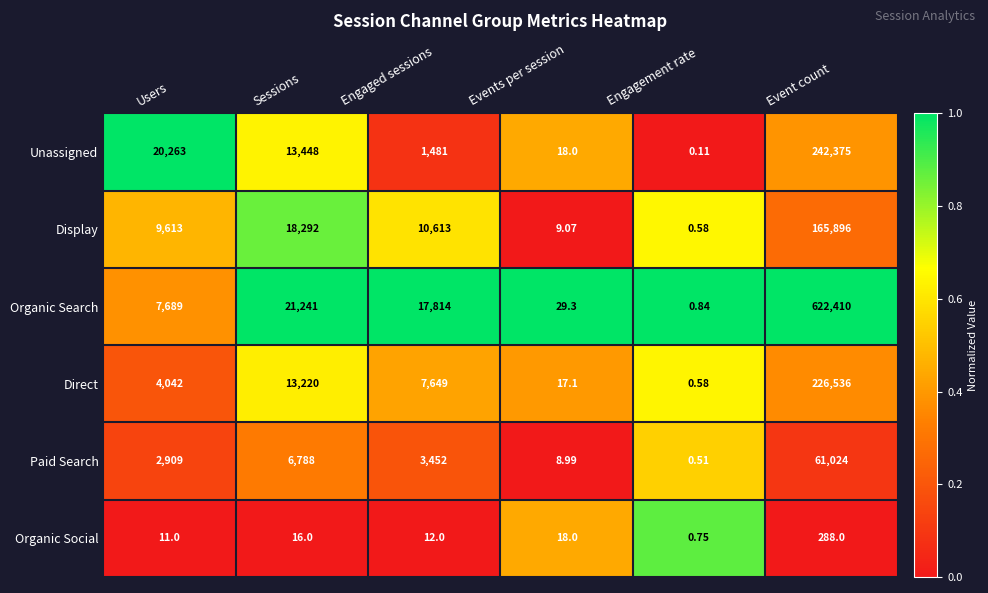

Which series has the widest spread of values?

Organic Search